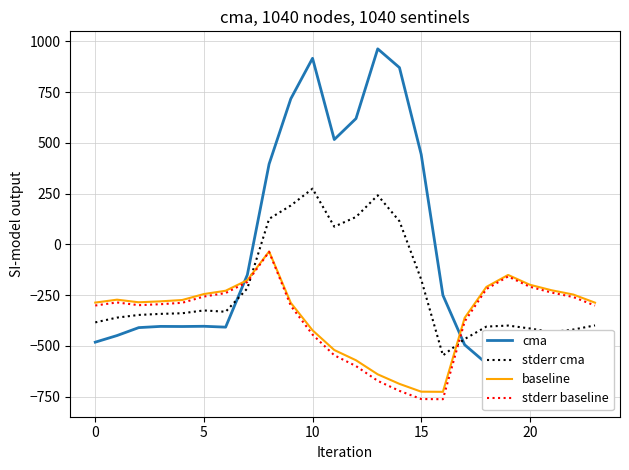

Which series ends up on top after the final intersection of stderr cma and stderr baseline?

stderr baseline